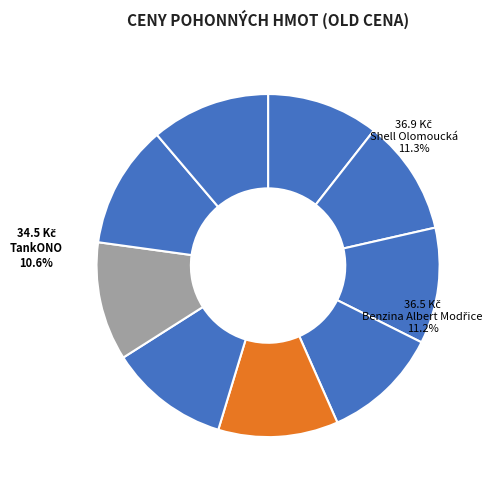

True or false: TankONO accounts for 11% of the total.

True